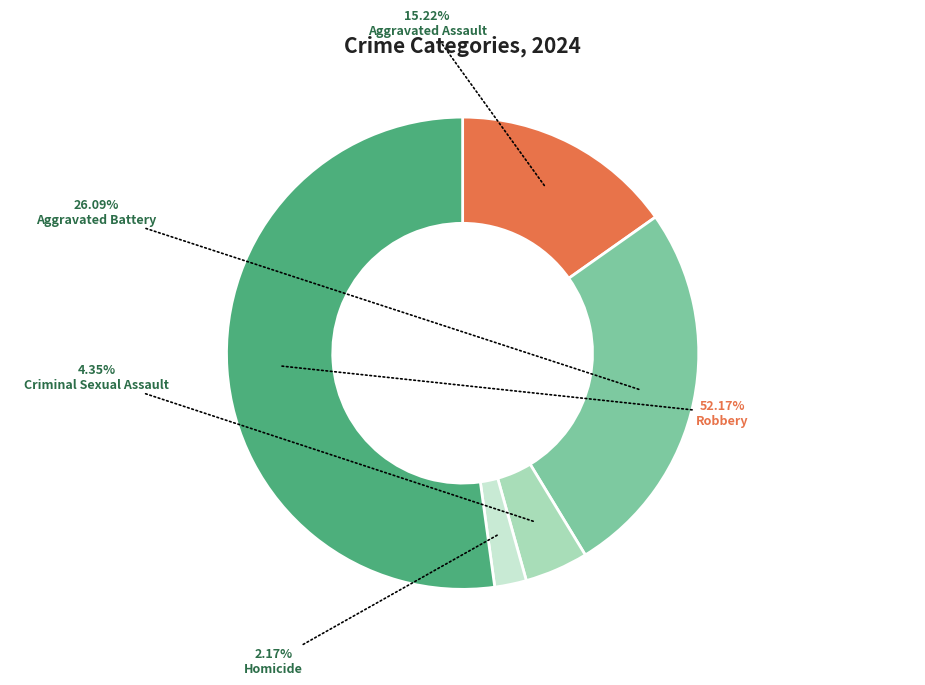

To the nearest percent, what is the difference between the largest and smallest slice percentages?

50%